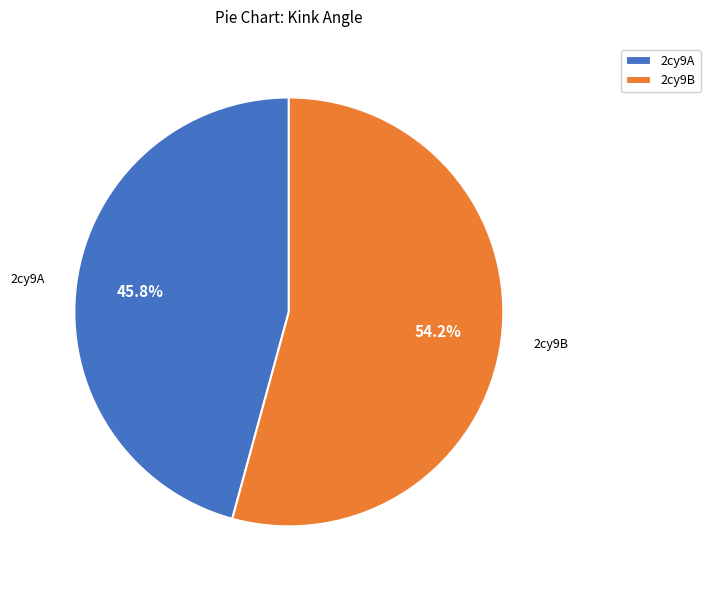

What is the majority slice?

2cy9B